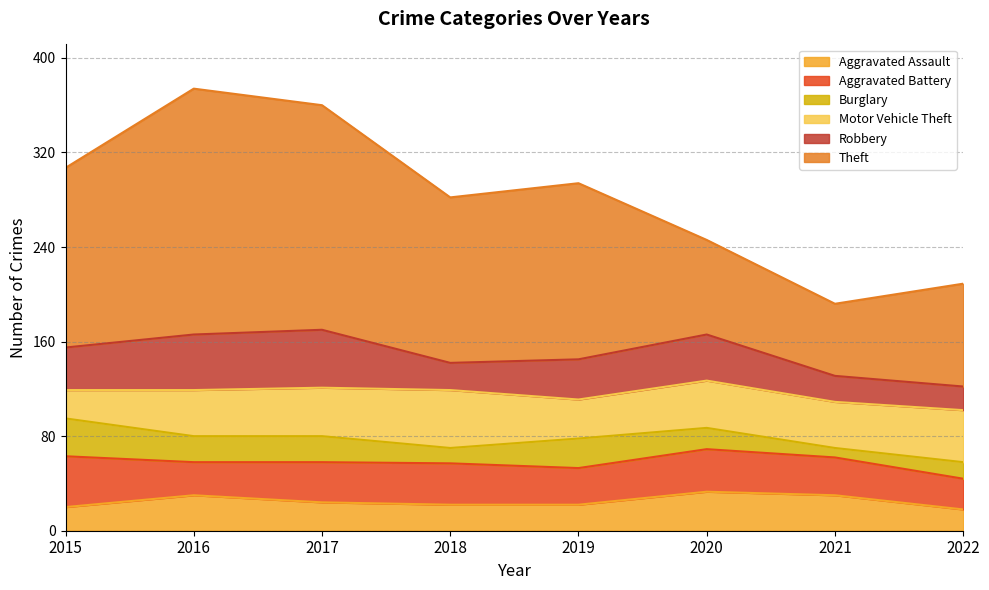

What are all the series names shown in the legend?

Aggravated Assault, Aggravated Battery, Burglary, Motor Vehicle Theft, Robbery, Theft